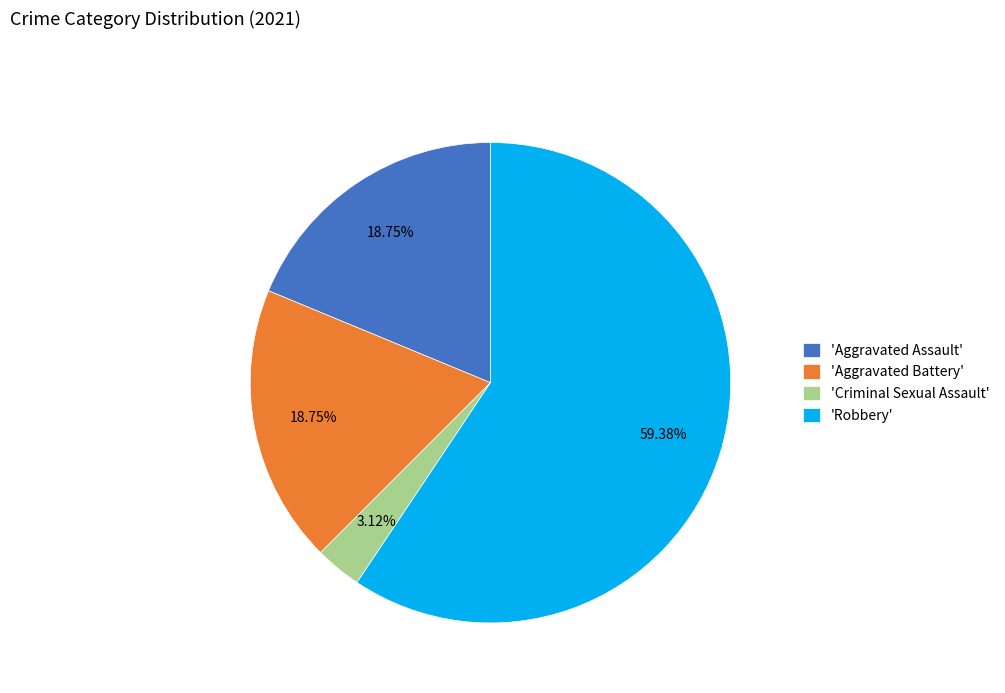

Is there a majority slice in this chart?

Yes